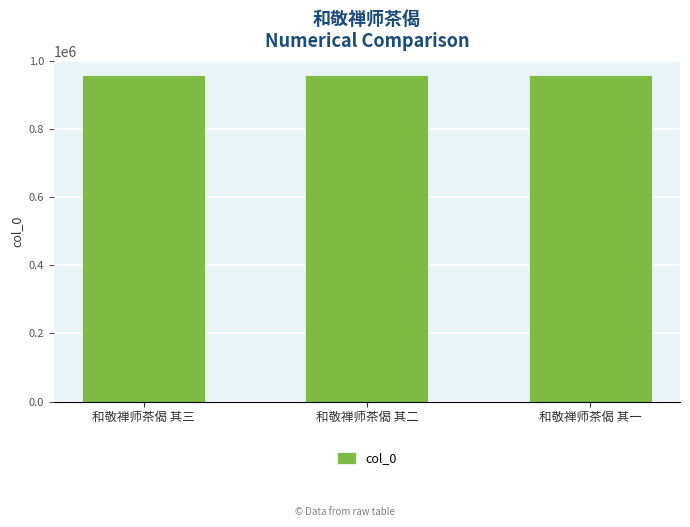

What is the sum of all values?

2877447